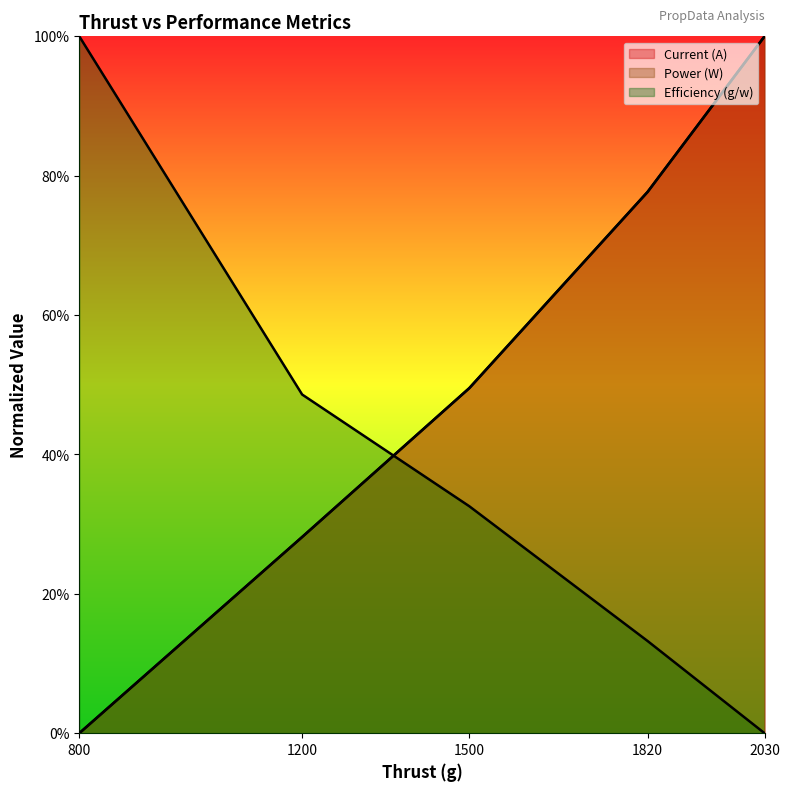

Is it true that Efficiency (g/w) equals 13.2 at 1820?

True